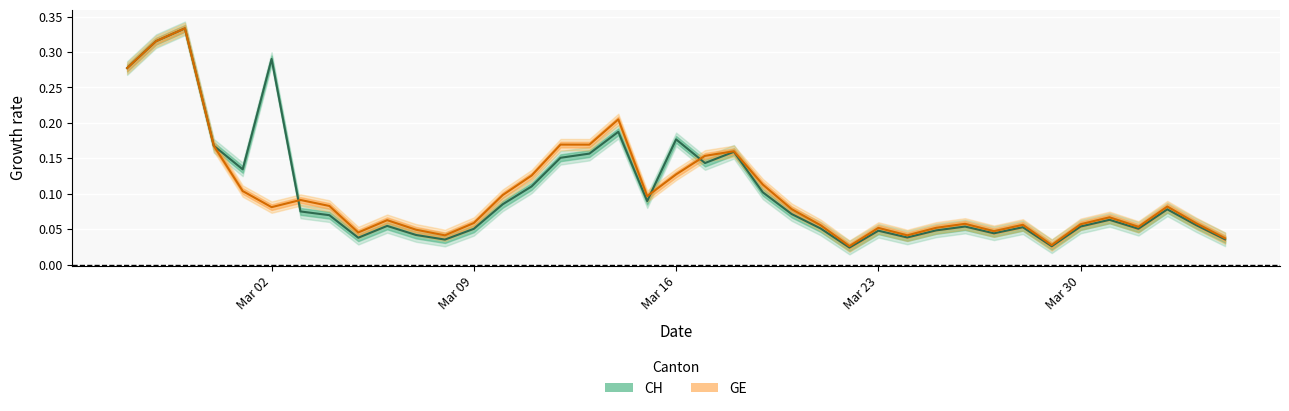

After their last crossing, which series has the higher values: GE or CH?

GE